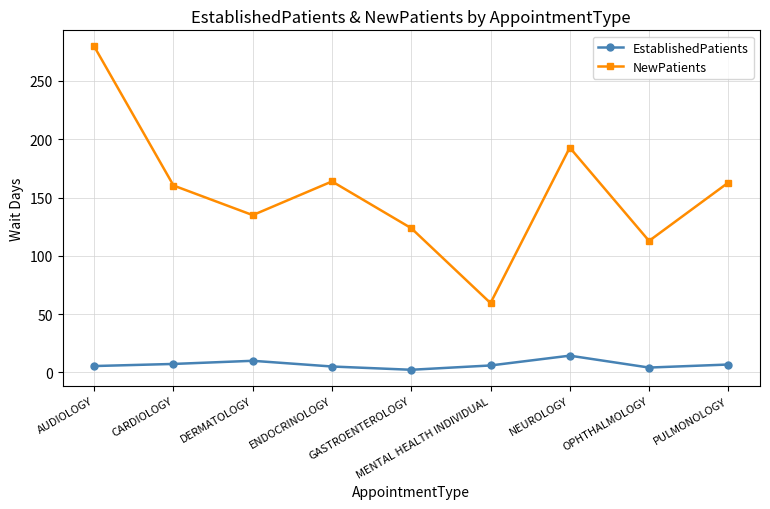

What is the label of the 5th point from the right?

GASTROENTEROLOGY